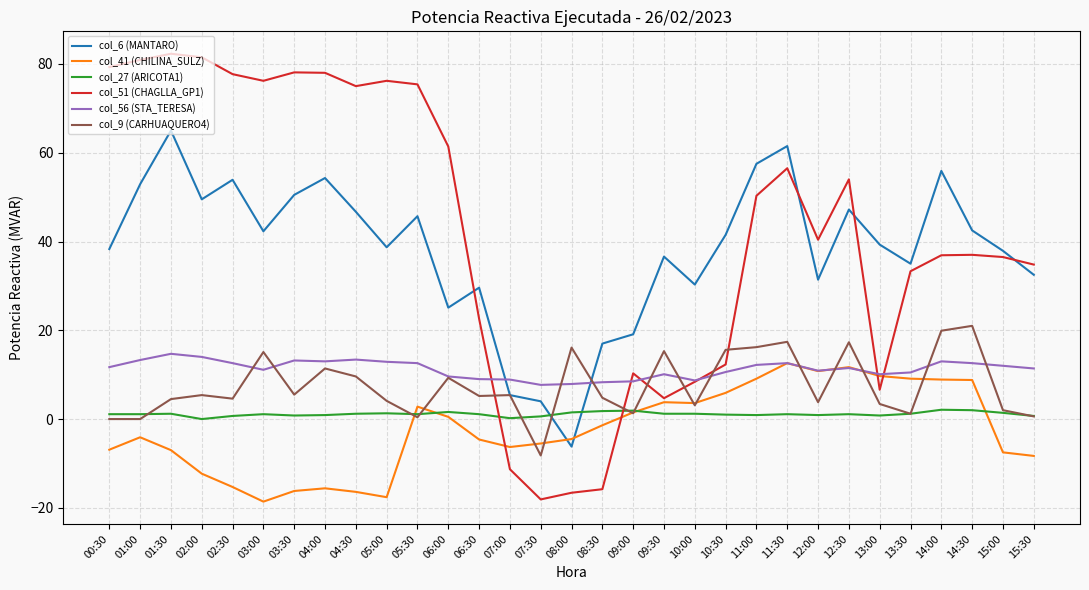

After their last crossing, which series has the higher values: col_6 (MANTARO) or col_27 (ARICOTA1)?

col_6 (MANTARO)